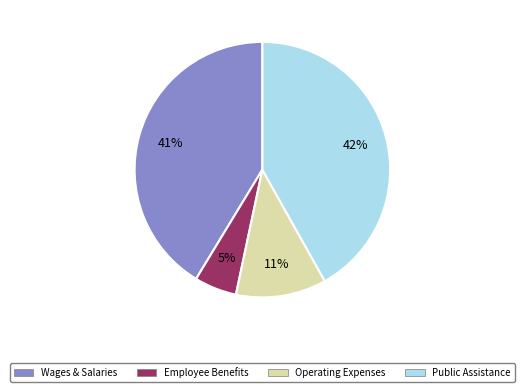

What is the ratio of the value at Operating Expenses to the value at Public Assistance?

0.3